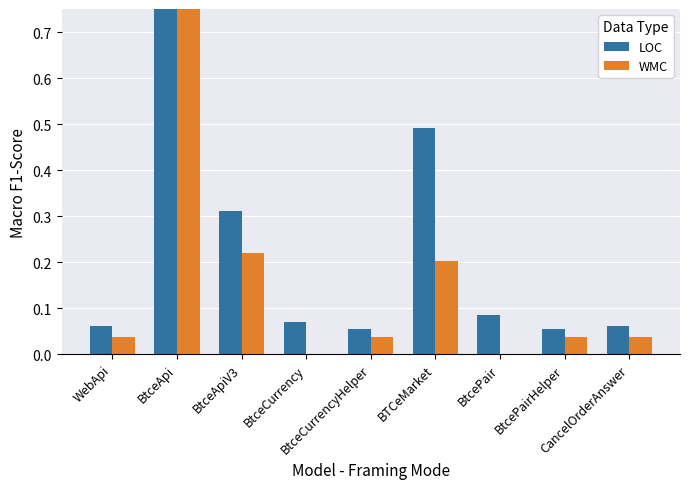

True or false: LOC has a value of 1.7 at BtceApi.

False